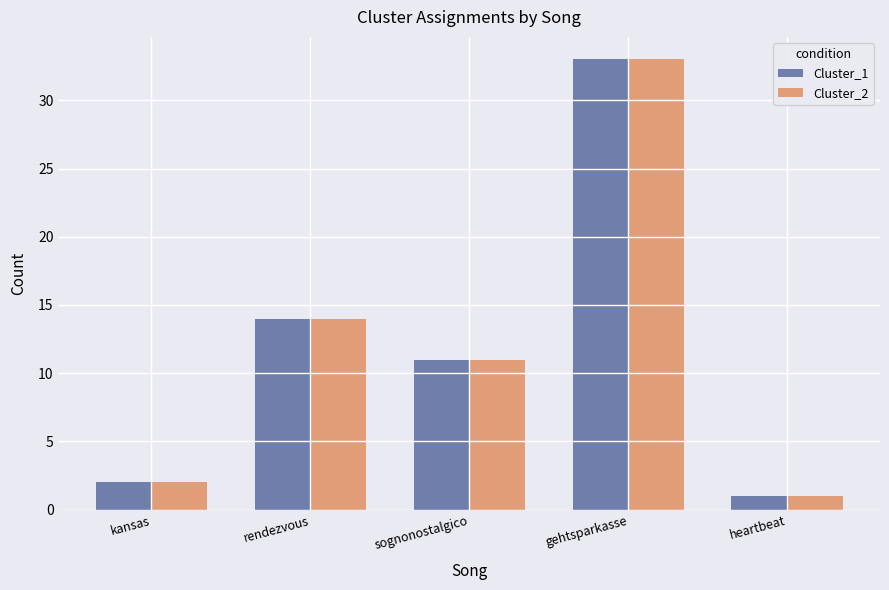

Rank the categories by Cluster_1 value from highest to lowest.

gehtsparkasse, rendezvous, sognonostalgico, kansas, heartbeat